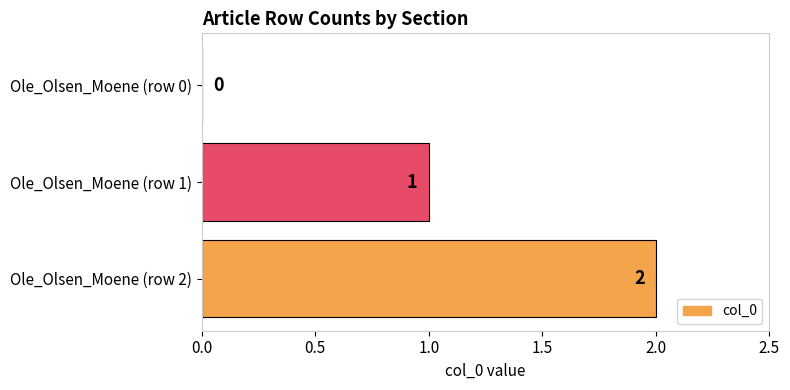

At which label is the value closest to 1?

Ole_Olsen_Moene (row 1)